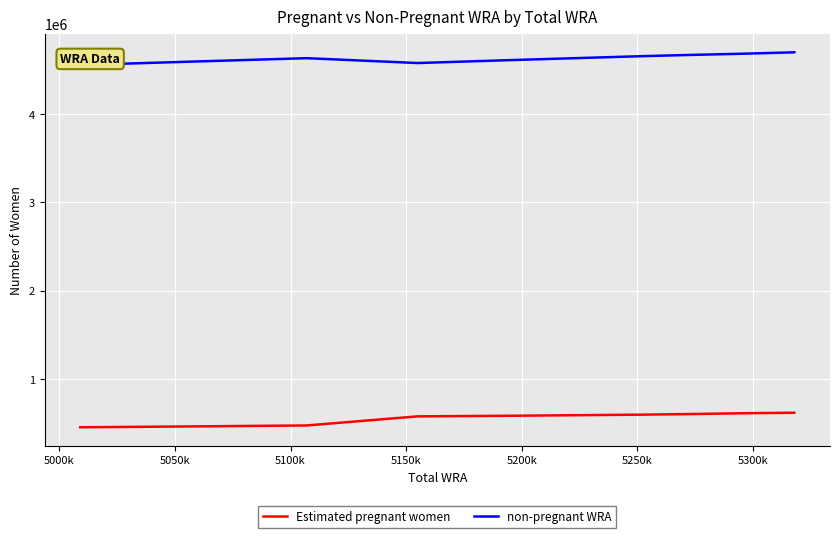

True or false: non-pregnant WRA and Estimated pregnant women intersect in this chart.

False